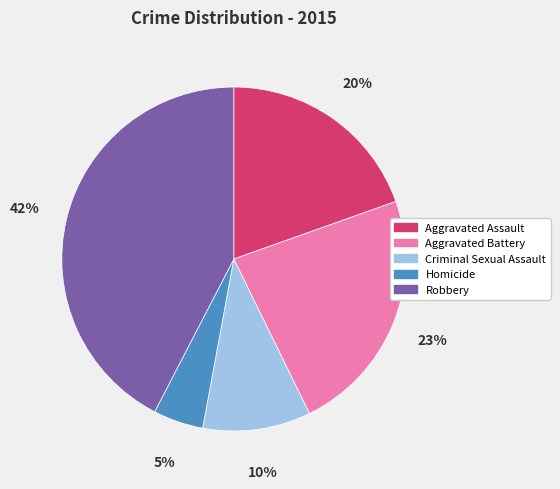

Is there a majority slice in this chart?

No